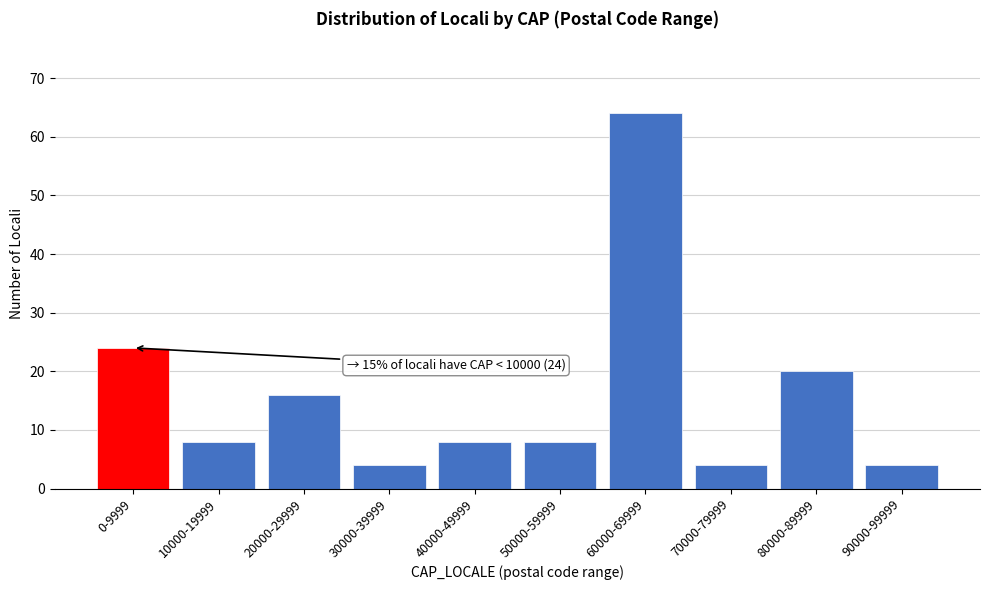

Reading left to right, list all the values displayed in this chart.

24	8	16	4	8	8	64	4	20	4